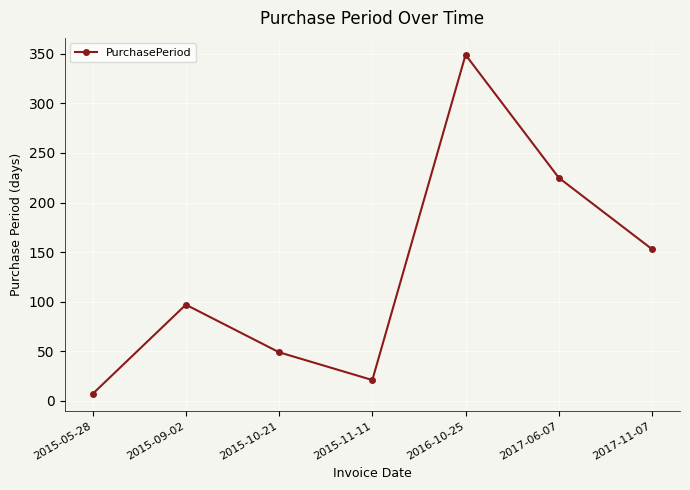

What is the average value?

129